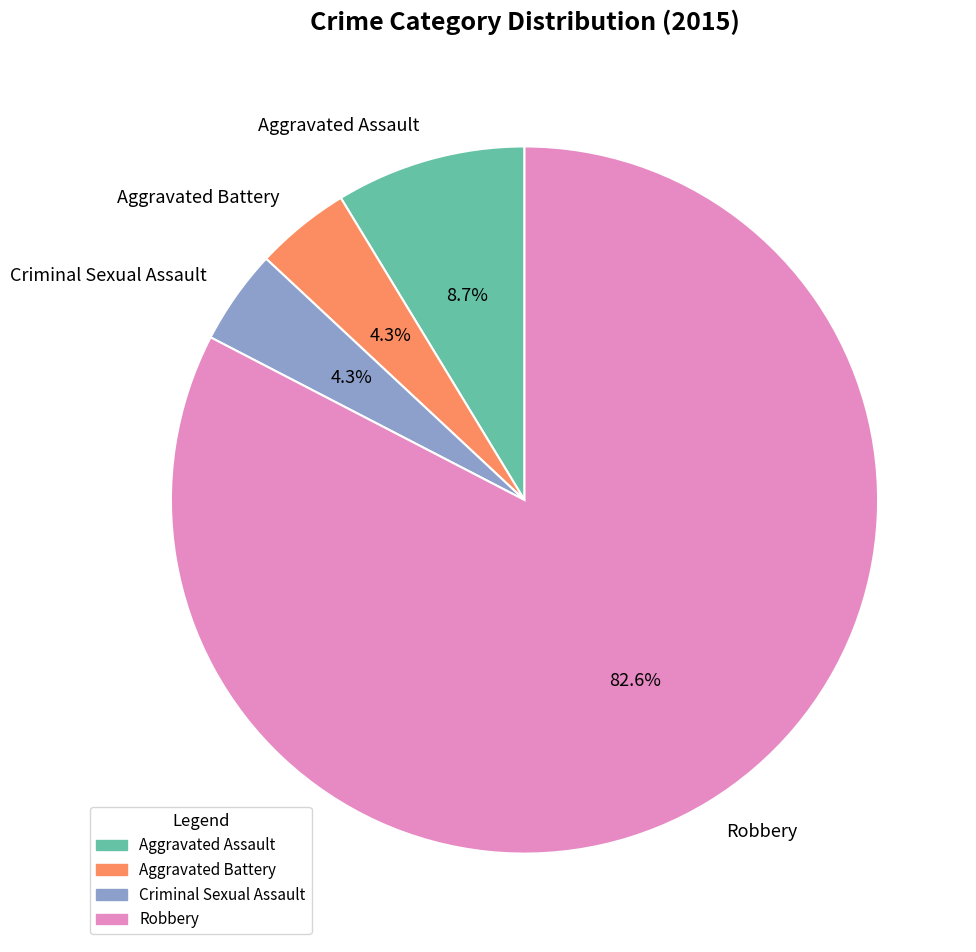

Does any single category account for the majority?

Yes